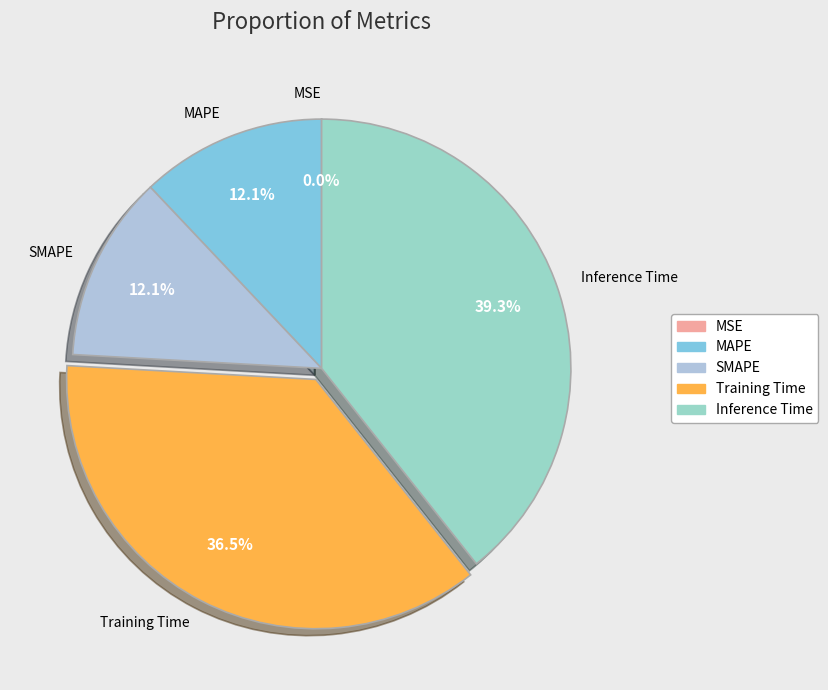

Is Inference Time the majority of the pie?

No